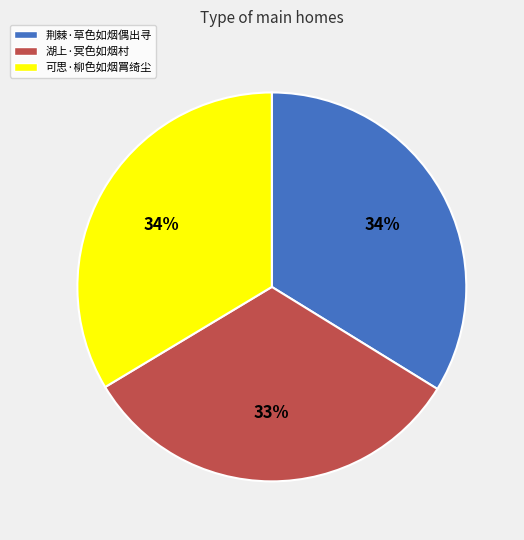

To the nearest percent, what is the difference between the largest and smallest slice percentages?

1%